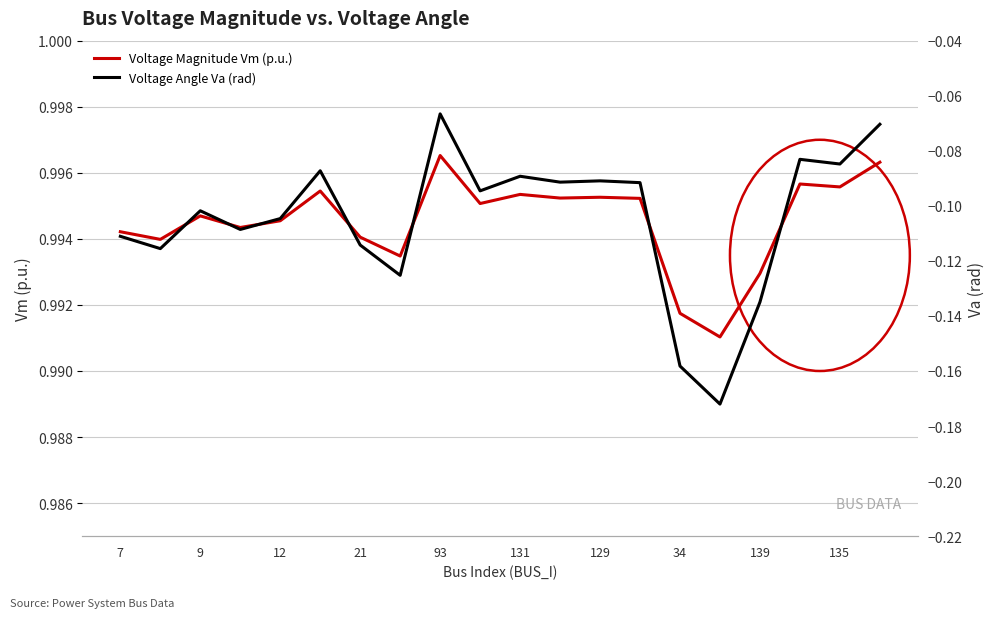

Is it true that Voltage Magnitude Vm (p.u.) equals 0.7 at 139?

False